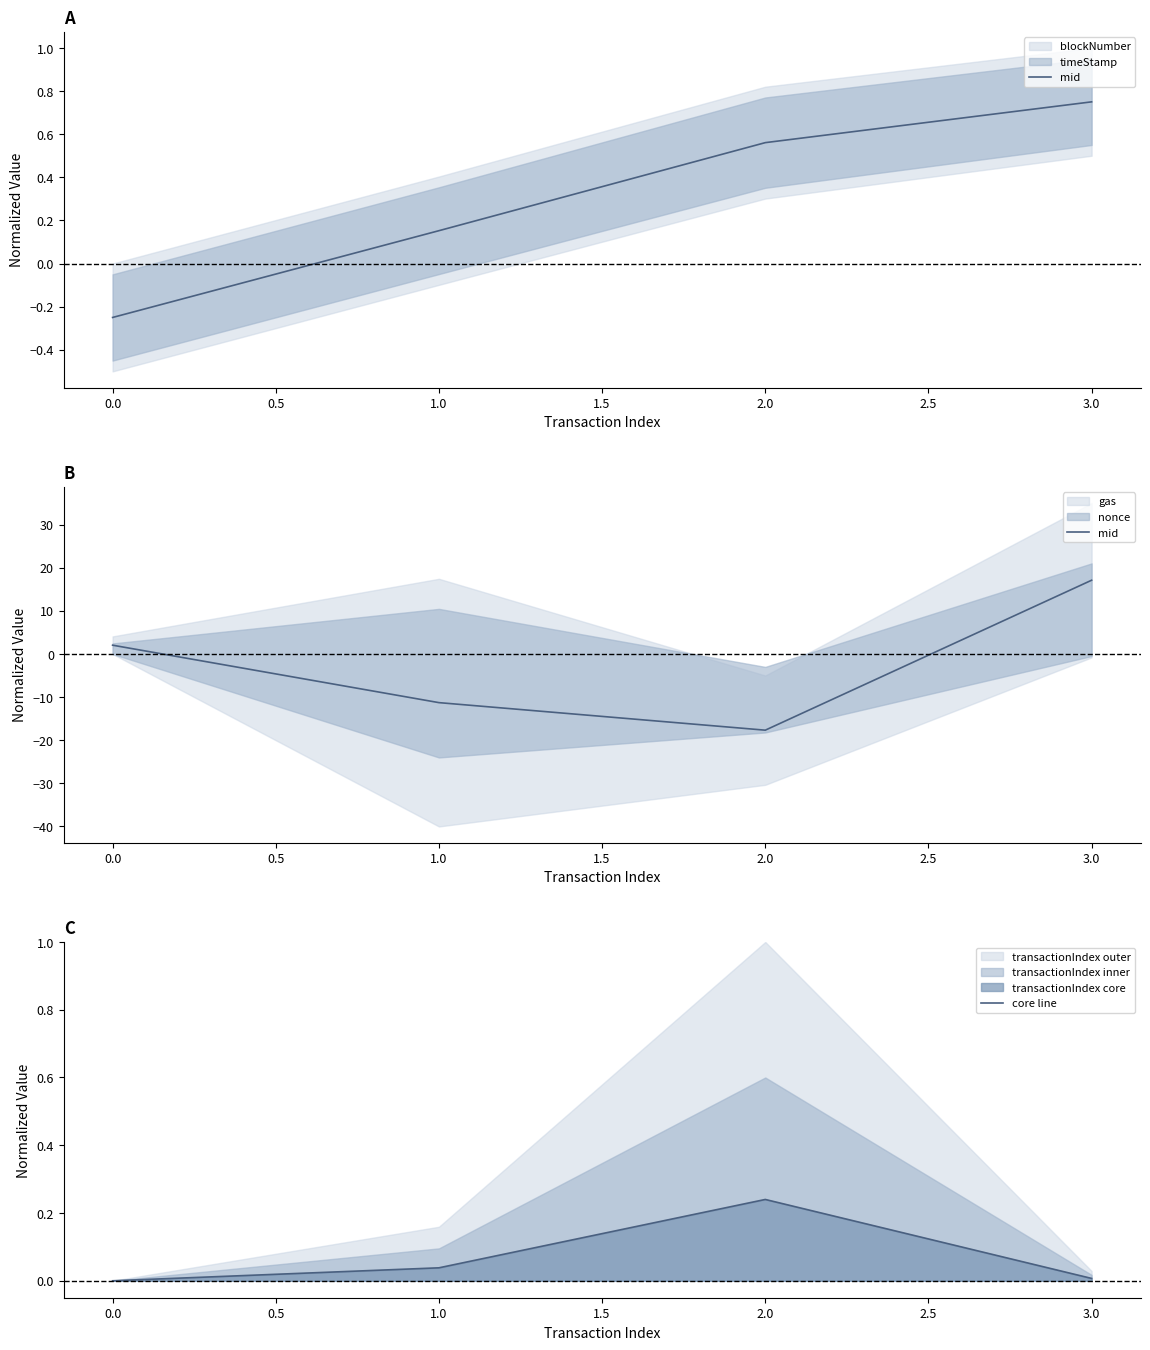

Is it true that core line equals 0.0 at 3.0?

True